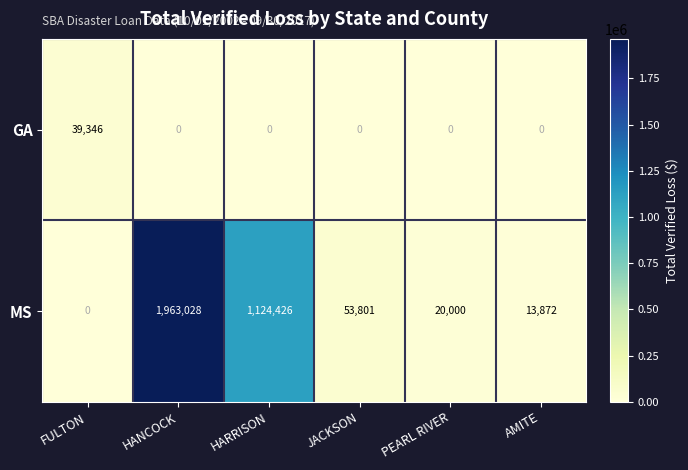

What is the greatest value displayed?

1963028